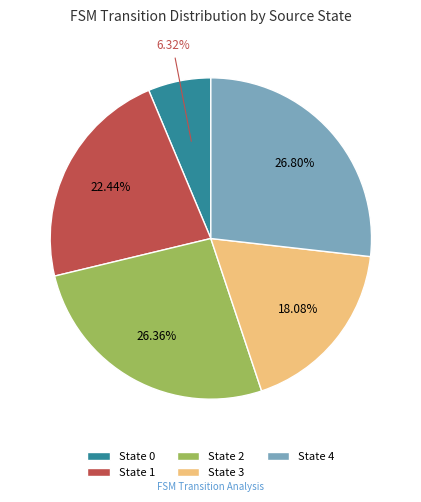

What is the ratio of the value at State 1 to the value at State 3?

1.2